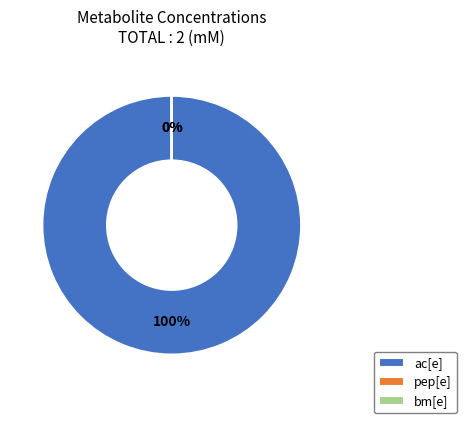

Is ac[e] the majority of the pie?

Yes